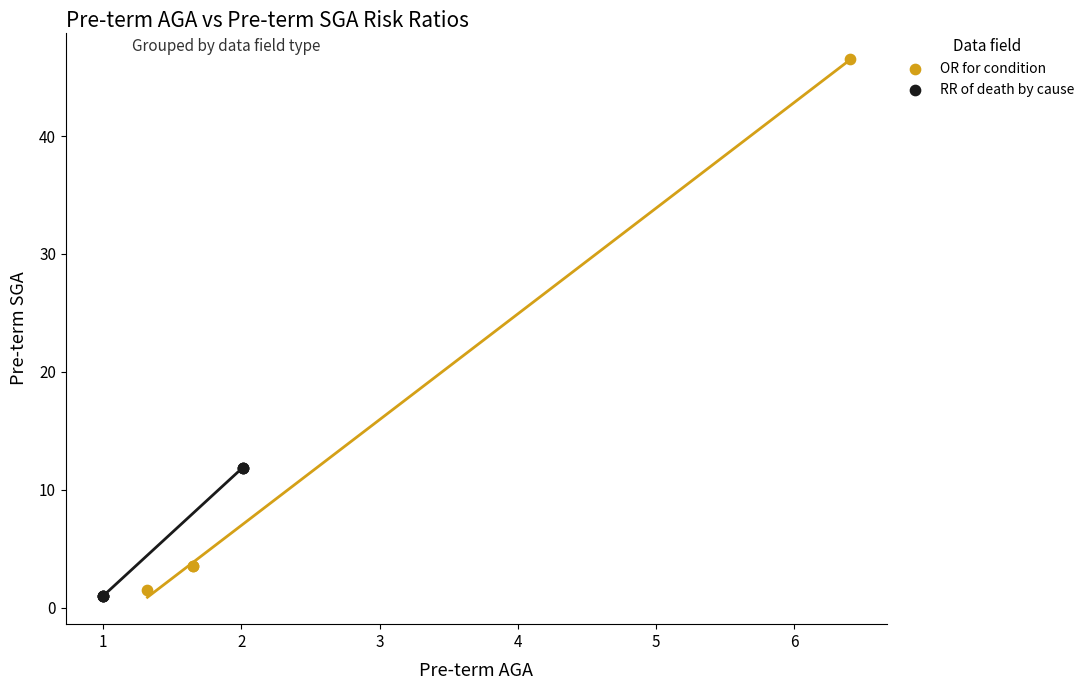

Which series reaches the maximum Y coordinate?

OR for condition